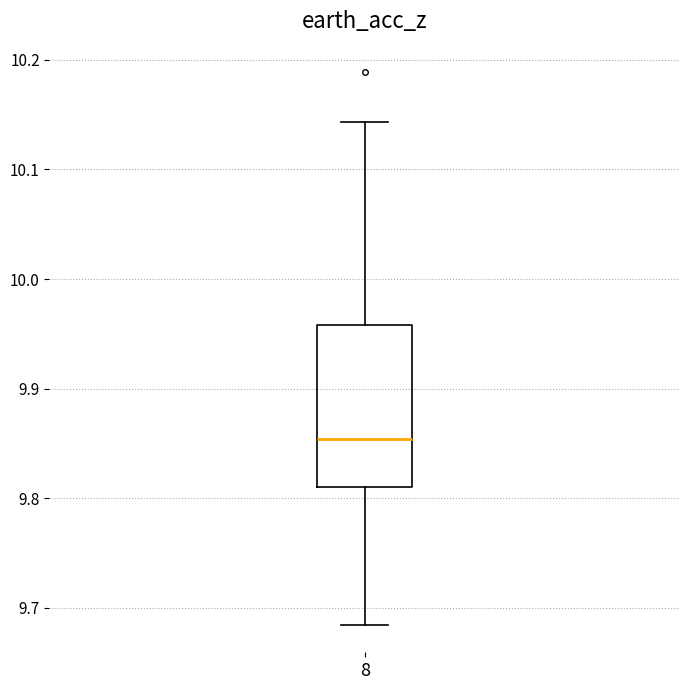

Read this box plot against the y-axis: the position of the median line, the range covered by the box, and the ends of both whiskers. The values are not printed on the chart, so give them approximately, as read against the axis.

median 9.85, box 9.81 to 9.96, whiskers 9.68 to 10.14